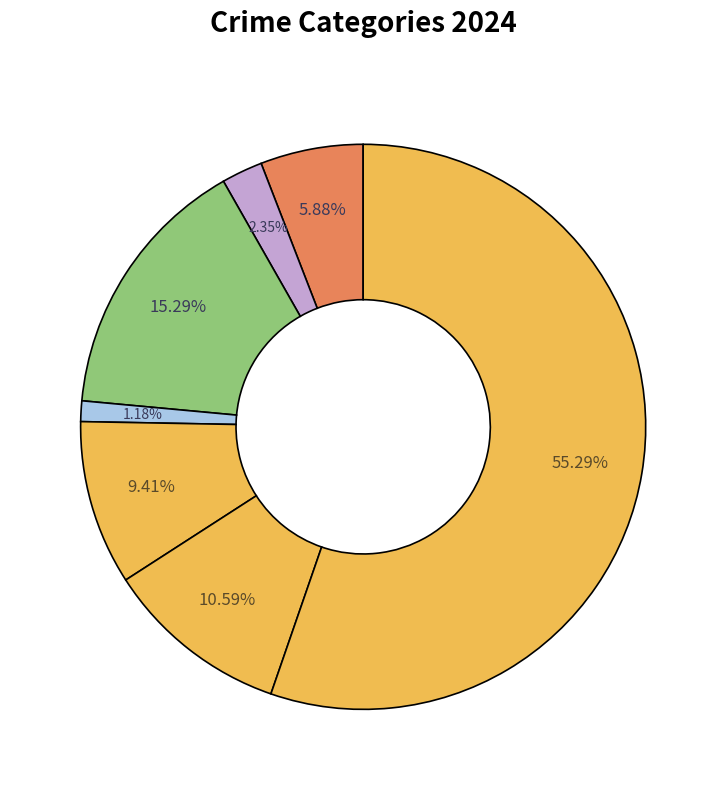

To the nearest percent, what is the difference between the largest and smallest slice percentages?

54%